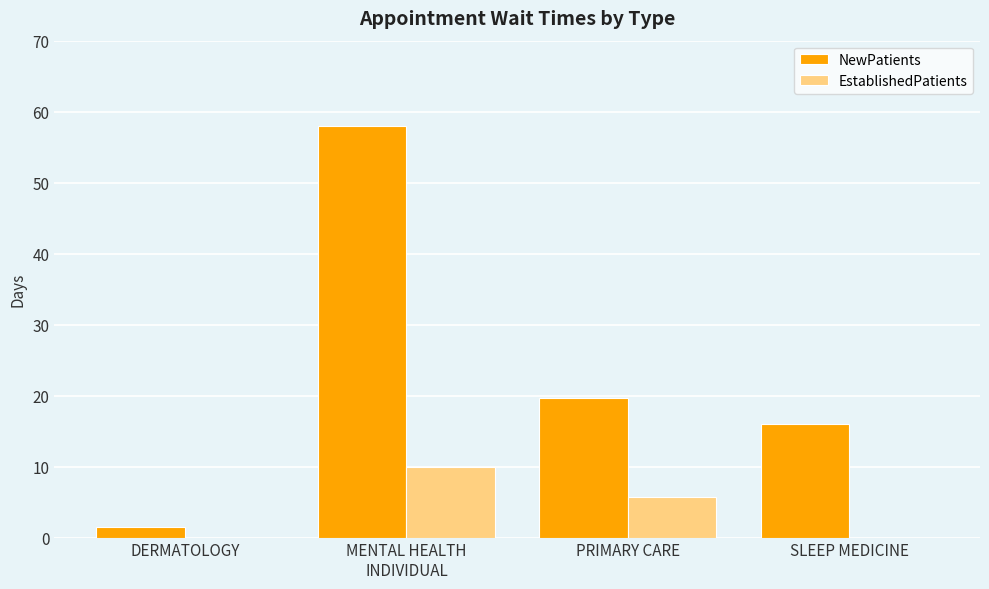

What is the difference between the EstablishedPatients values at MENTAL HEALTH
INDIVIDUAL and DERMATOLOGY?

9.9